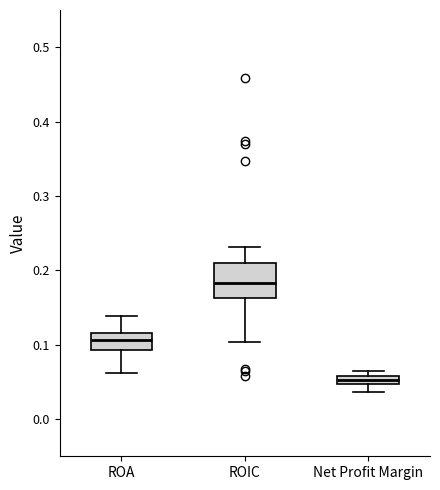

Which box is the tallest, from its lower edge to its upper edge?

ROIC